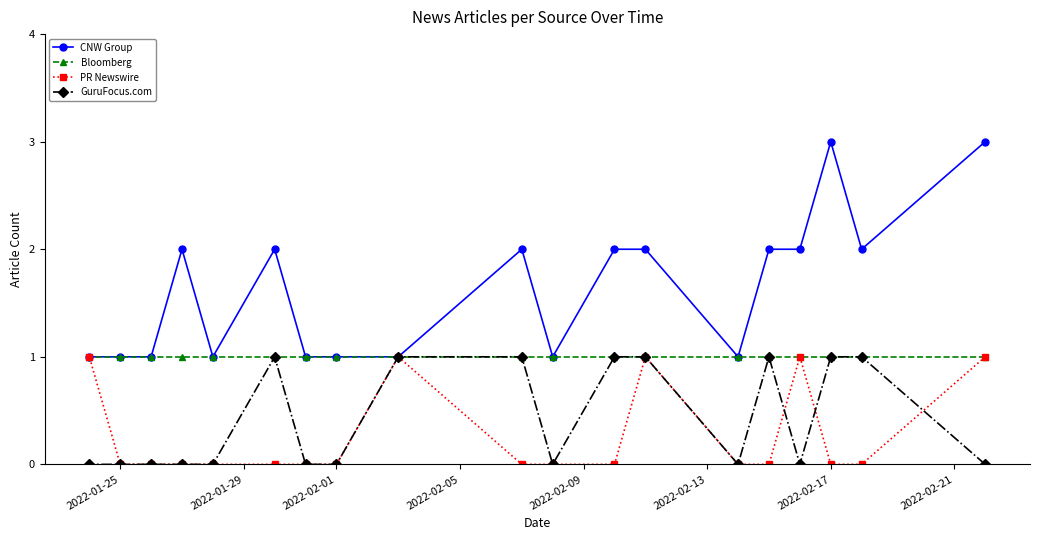

True or false: GuruFocus.com and PR Newswire cross at least once.

True